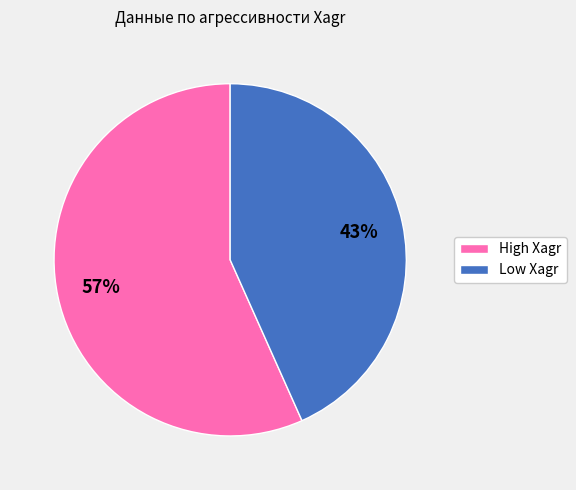

What percentage is the Low Xagr slice, to the nearest percent?

43%